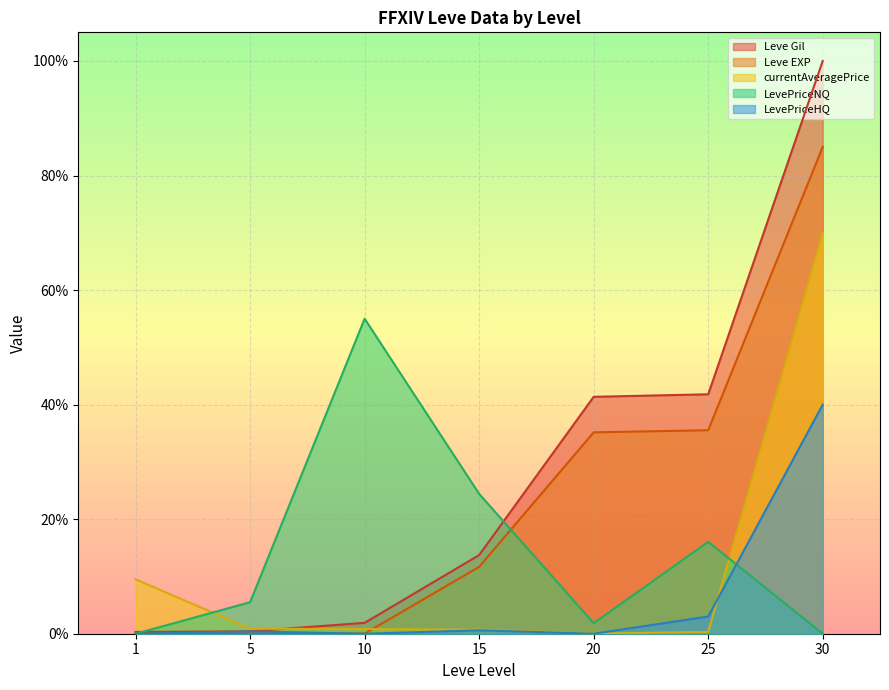

What is the value of the LevePriceNQ point at the 4th from the left?

0.2